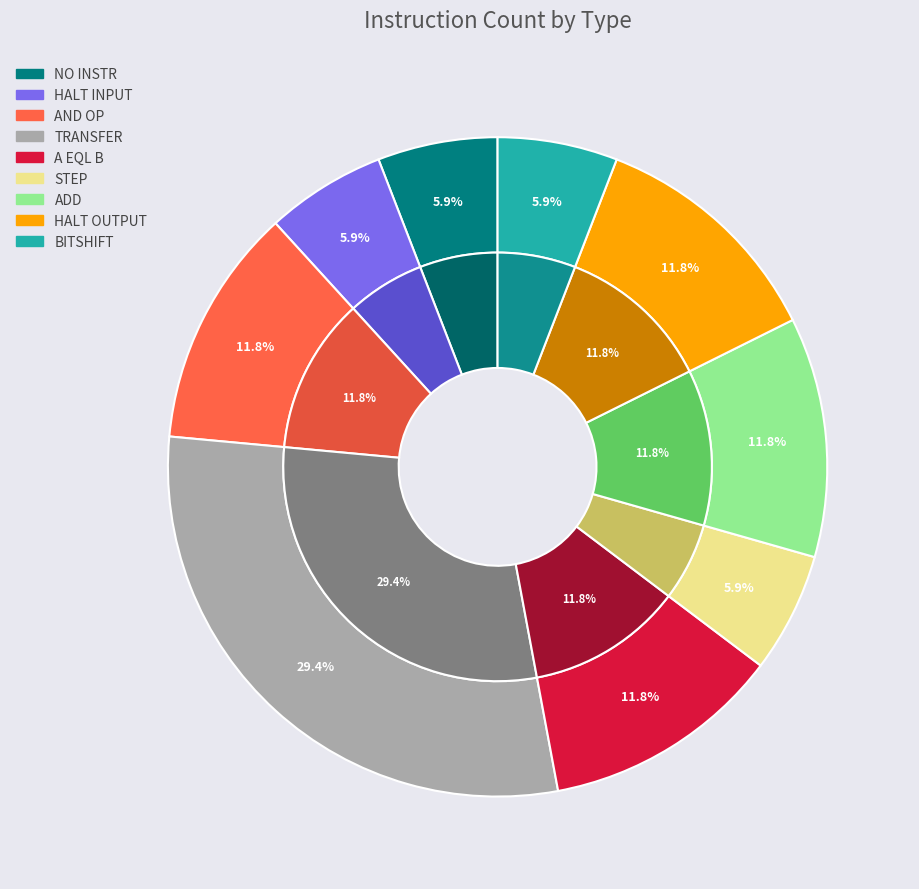

Which slice is the smallest?

NO INSTR